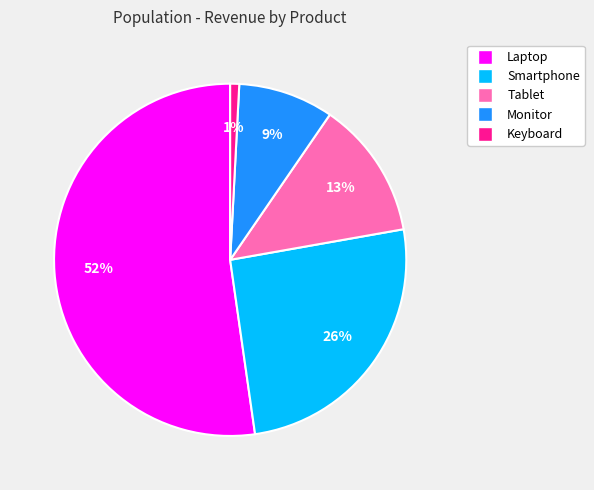

Between Laptop and Monitor, which is larger?

Laptop